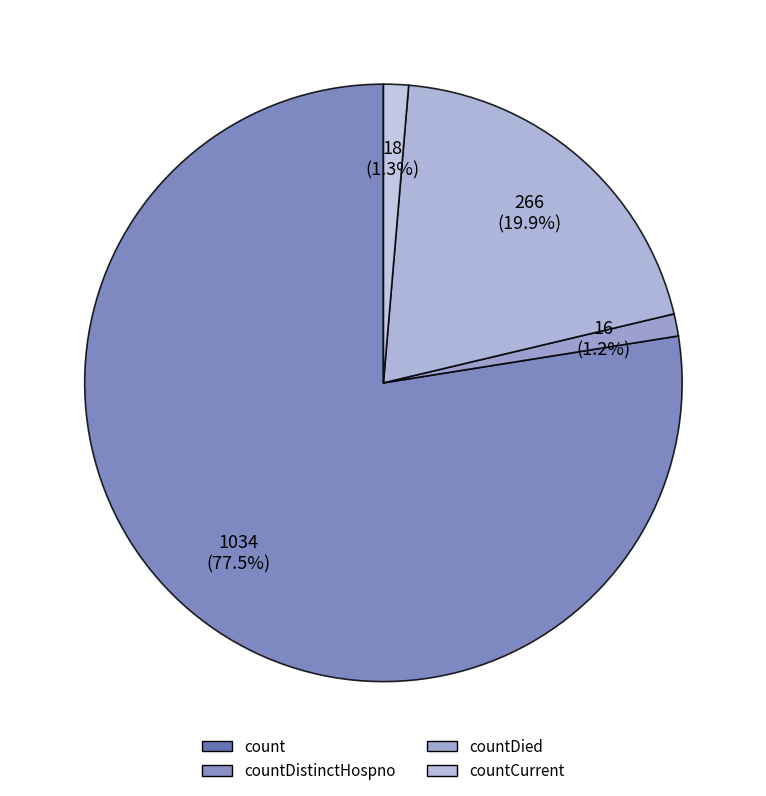

The countDistinctHospno slice represents 1% of the pie. True or false?

True